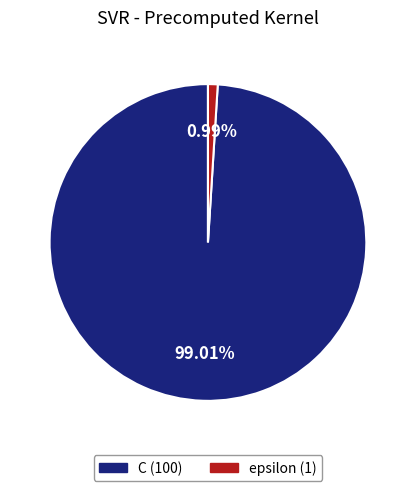

How many segments does this pie chart have?

2